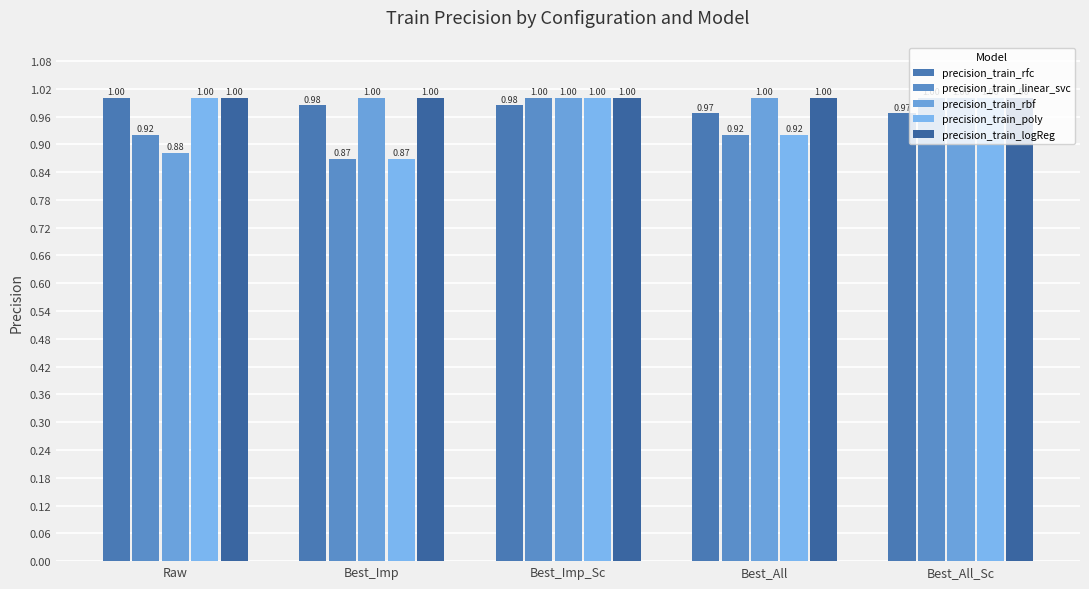

Reading right to left, transcribe all the data shown in this chart.

precision_train_rfc: 1.0	1.0	1.0	1.0	1.0
precision_train_linear_svc: 1.0	0.9	1.0	0.9	0.9
precision_train_rbf: 1.0	1.0	1.0	1.0	0.9
precision_train_poly: 1.0	0.9	1.0	0.9	1.0
precision_train_logReg: 1.0	1.0	1.0	1.0	1.0